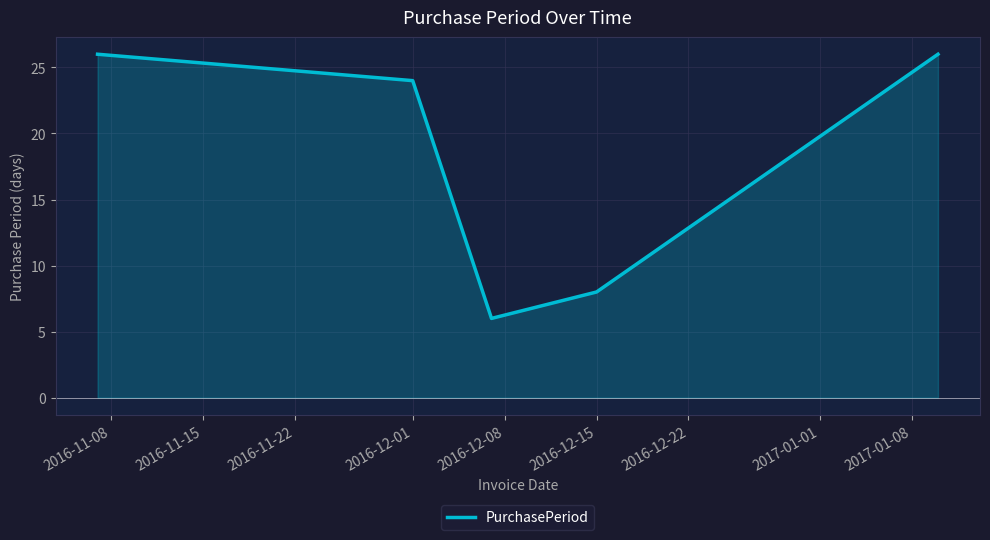

What is the difference between the maximum and second lowest values?

18